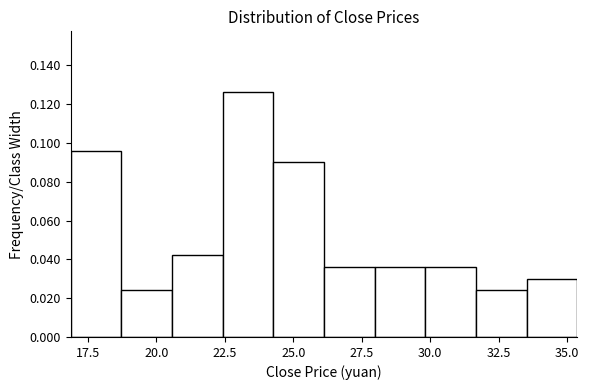

Read against the x-axis, roughly where is the centre of the tallest bar?

23.5